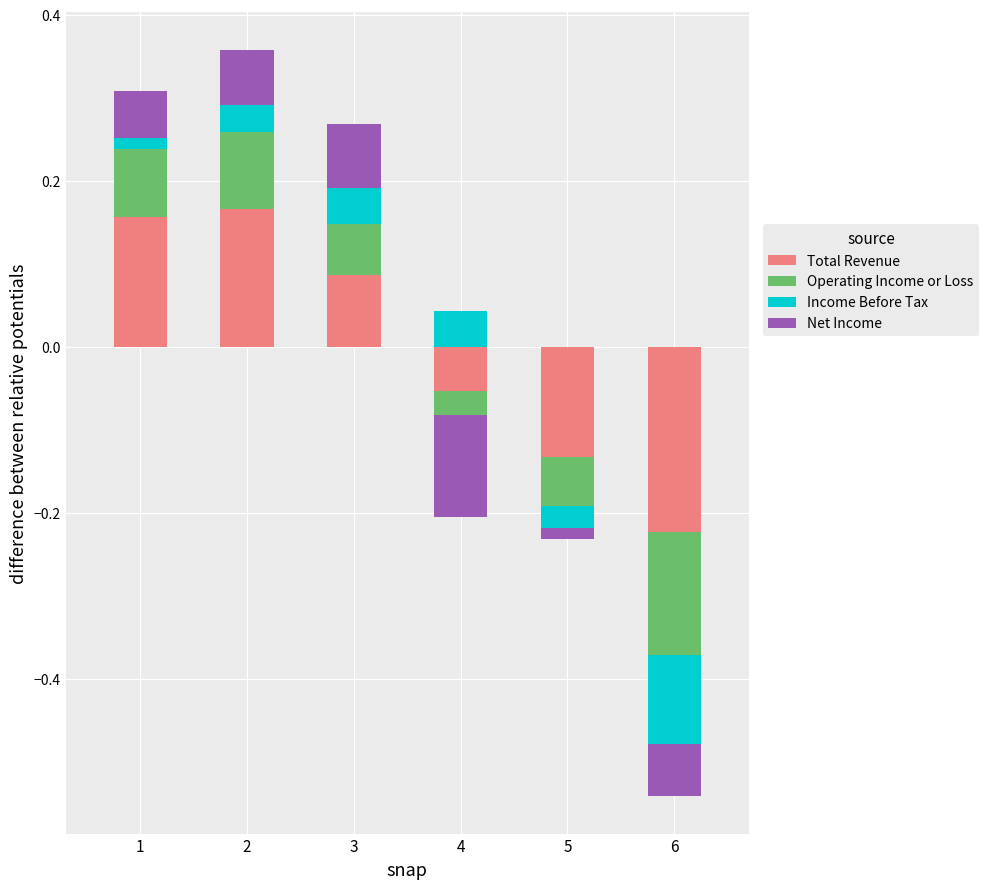

Rank the series at 5 from lowest to highest value.

Total Revenue, Operating Income or Loss, Income Before Tax, Net Income